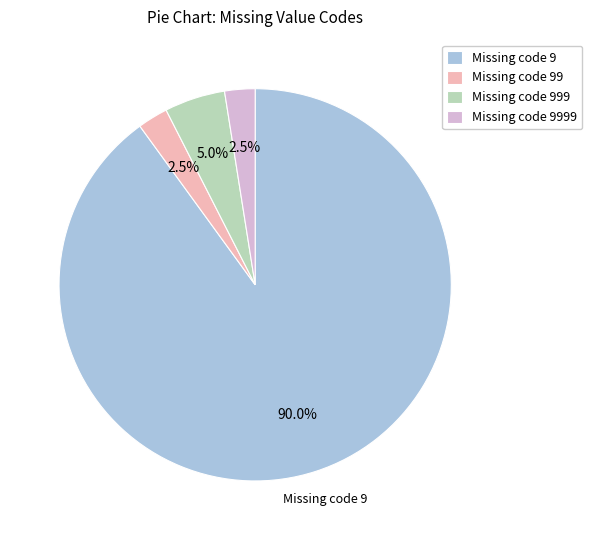

Does any single category account for the majority?

Yes